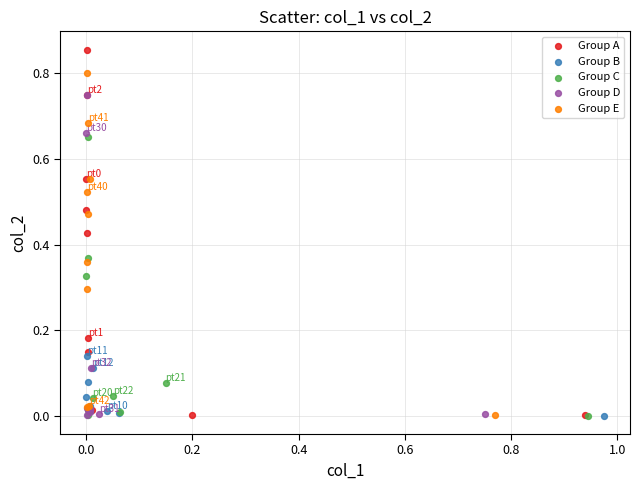

Which series reaches the maximum Y coordinate?

Group A